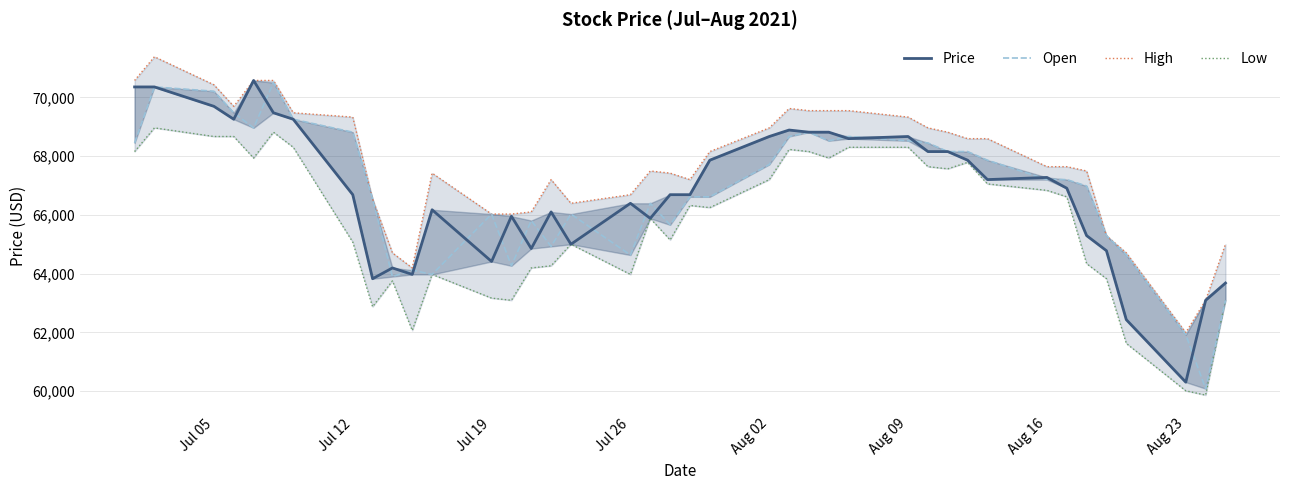

What is the sum of all Open values?

2671607.7